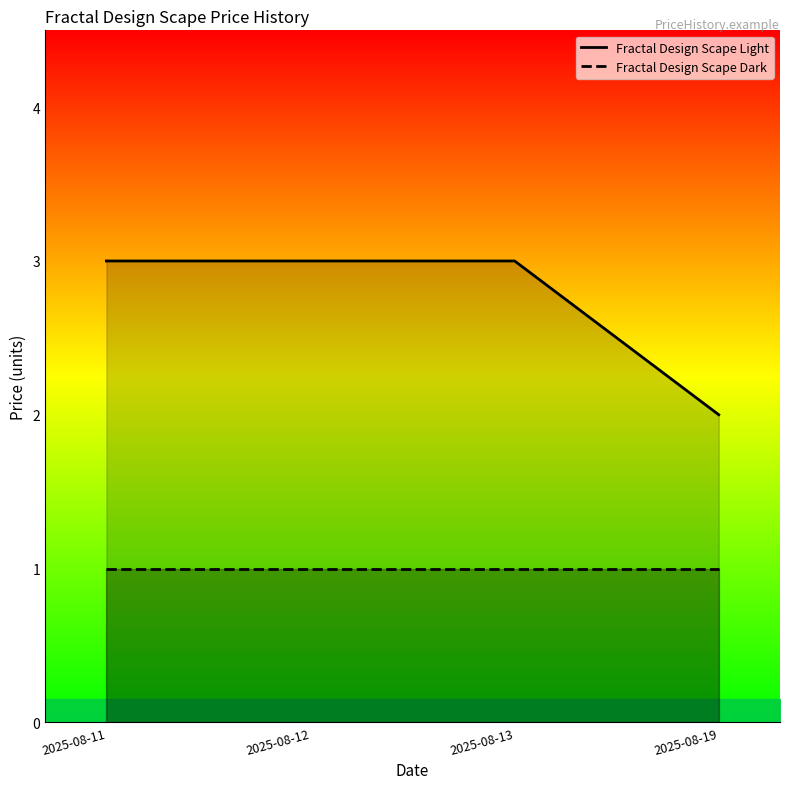

How many values are below 3?

1